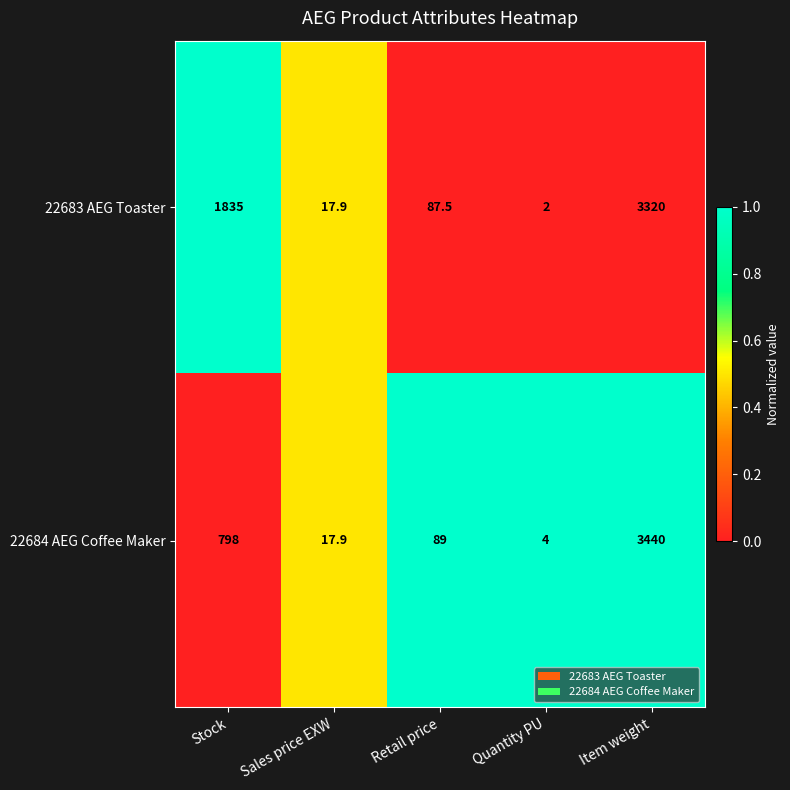

Rank the series by their average value, from lowest to highest.

22684 AEG Coffee Maker, 22683 AEG Toaster